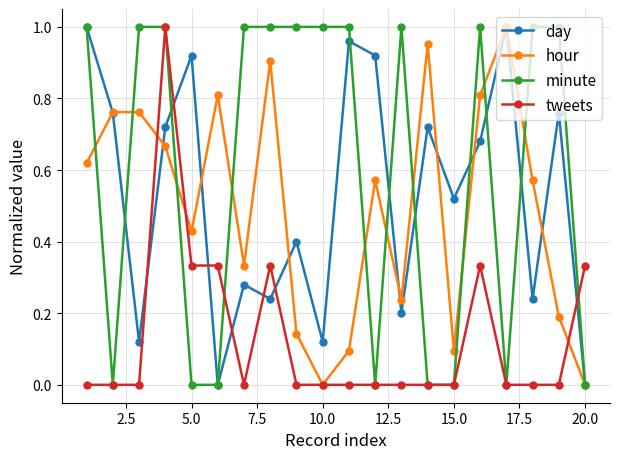

Which series has the largest total across all categories?

minute